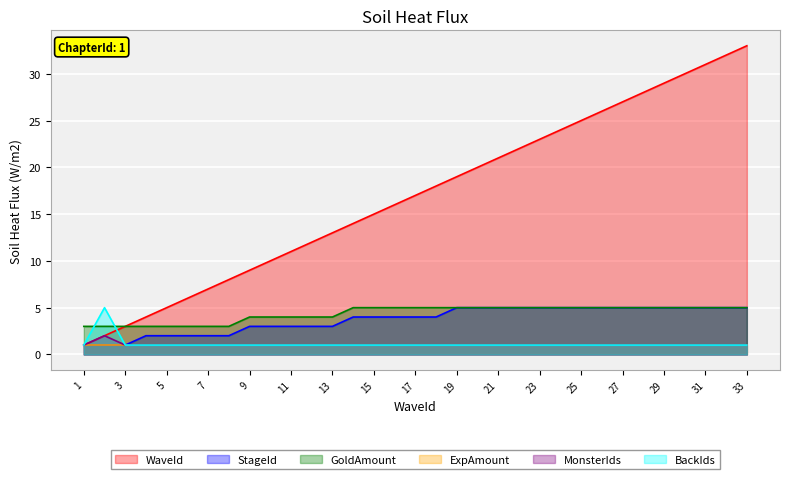

How many categories are shown in the chart?

33